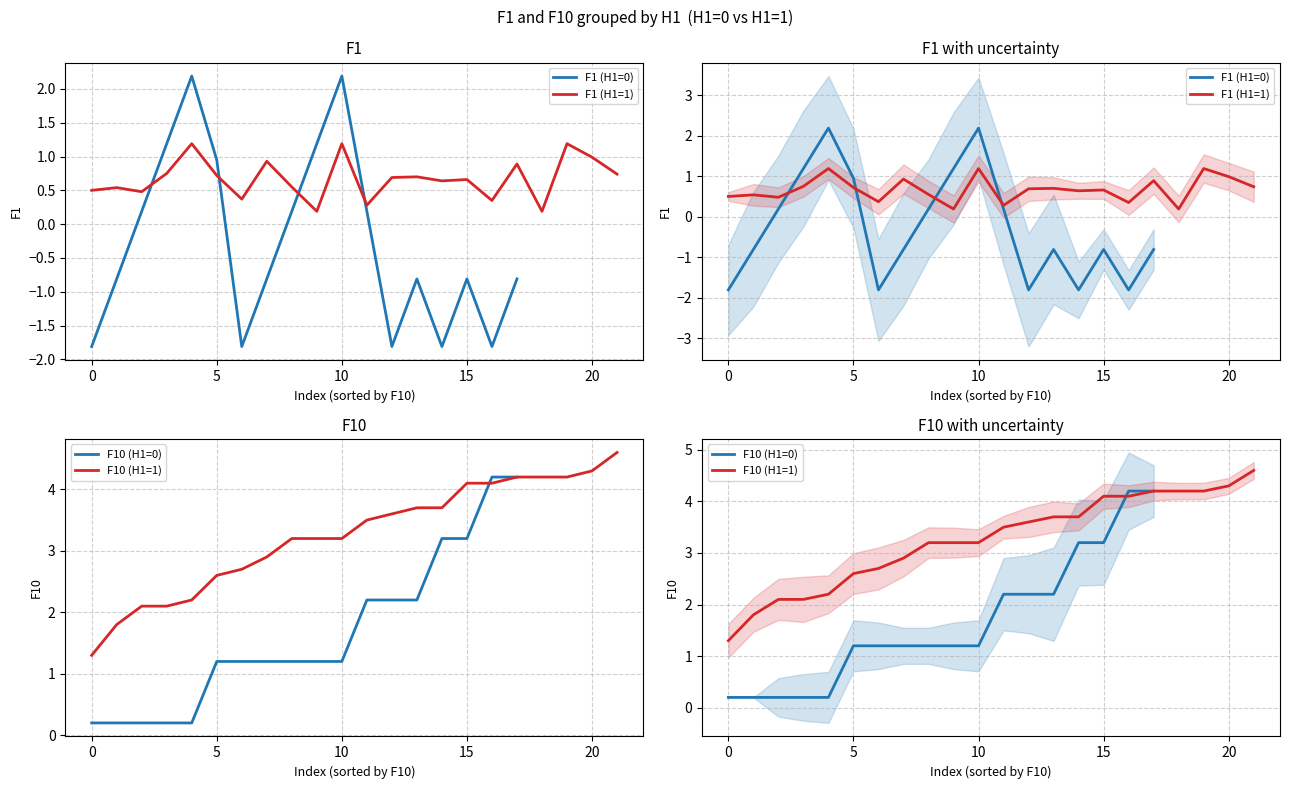

What is the sum of the F1 (H1=0) values at 18 and 9?

-0.6